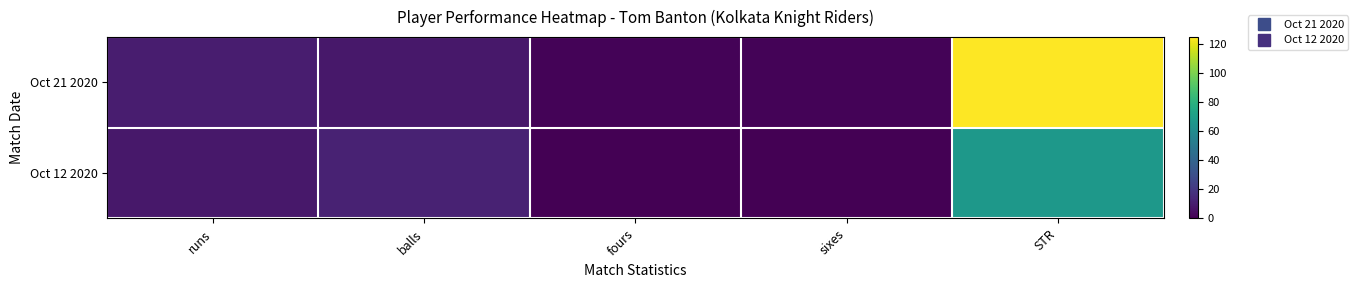

Between sixes and balls, which is larger?

balls